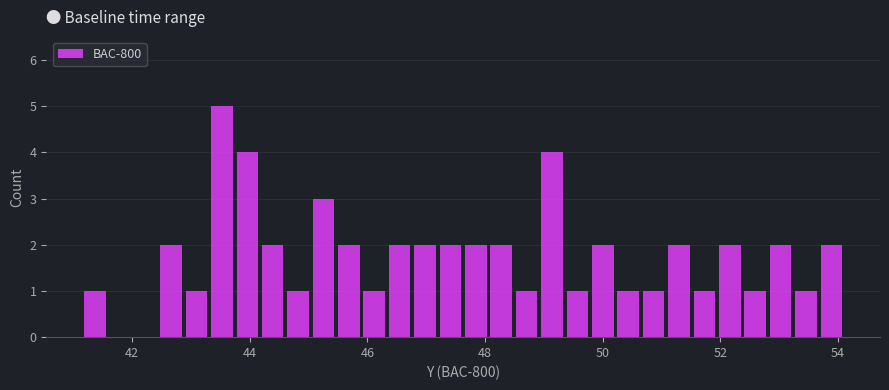

Around what value on the x-axis is the tallest bar? Give the approximate position of its centre, as read against the axis.

43.6